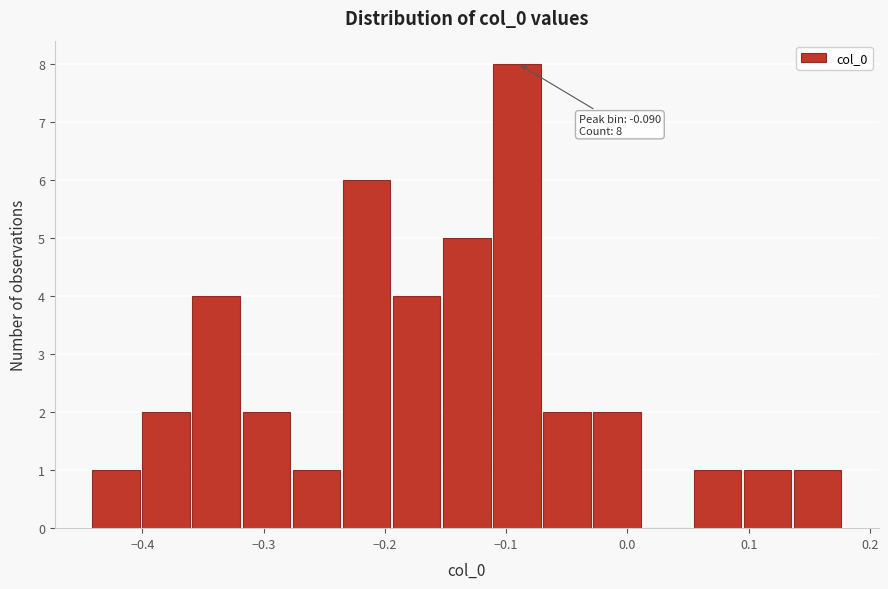

Over which range of the x-axis is the bar tallest?

-0.11 to -0.07